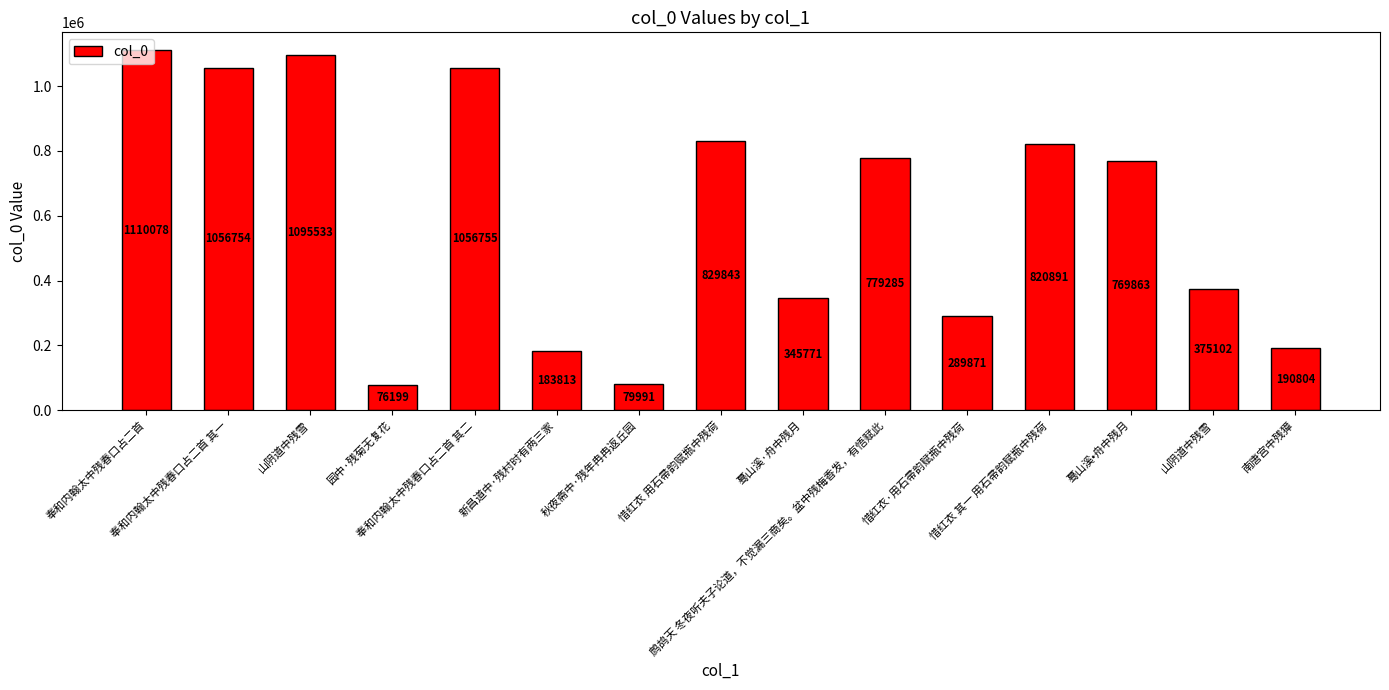

What is the label of the 13th bar from the right?

山阴道中残雪